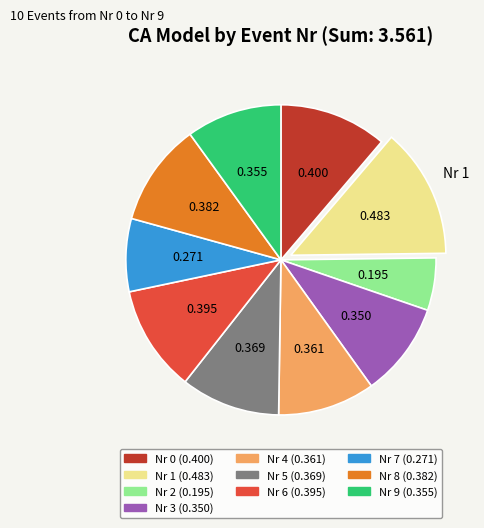

Is there any slice that represents more than half of the pie?

No